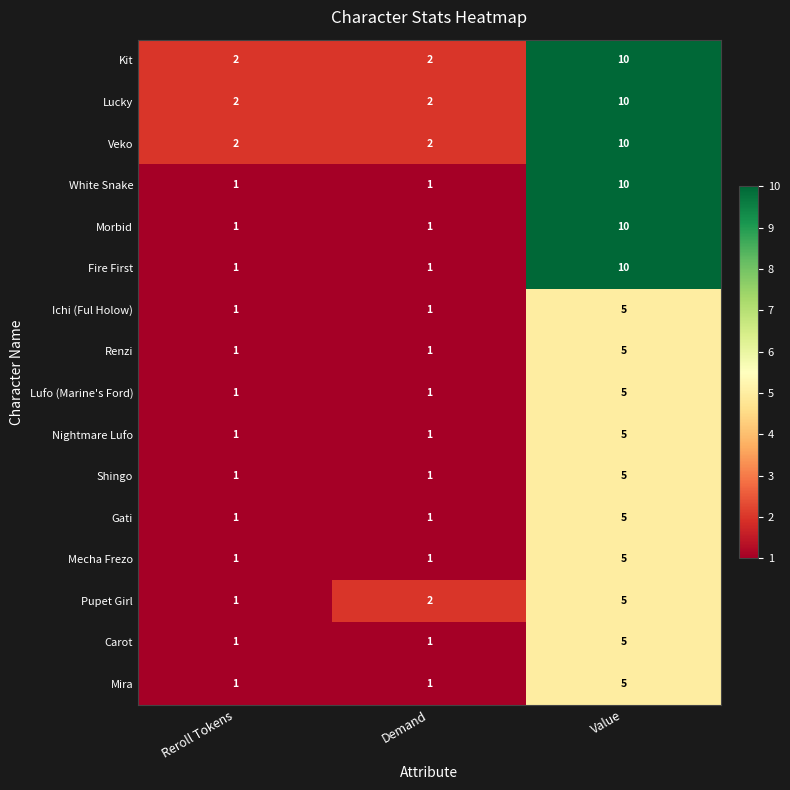

At which label does Nightmare Lufo reach its peak?

Value